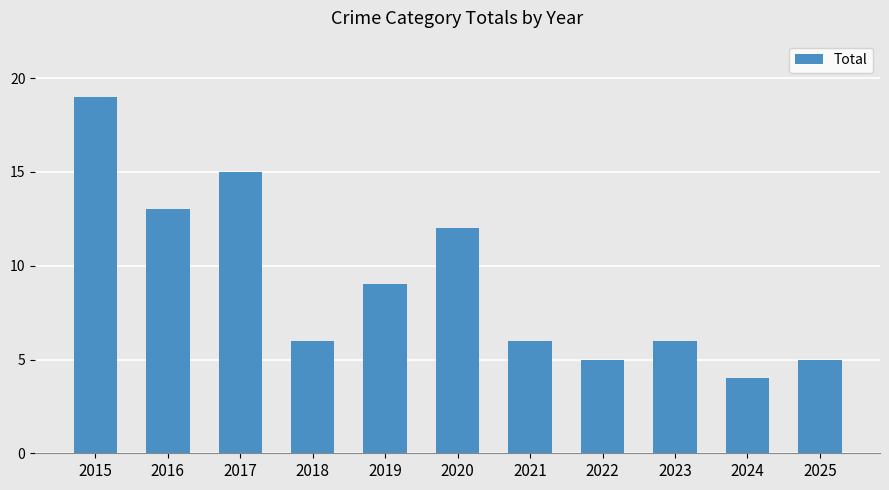

How many bars are there in total?

11